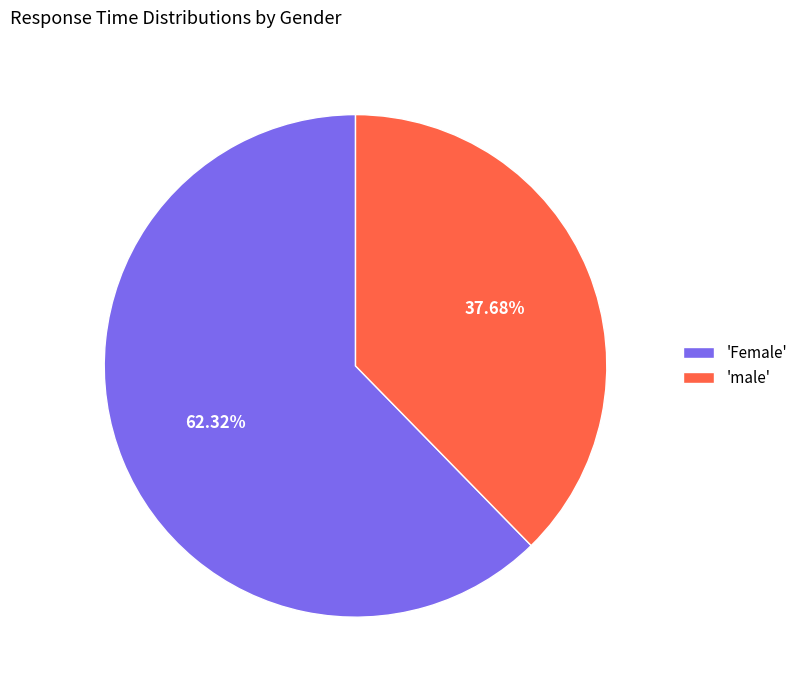

Approximately how many times larger is the value at 'Female' compared to 'male'?

1.7